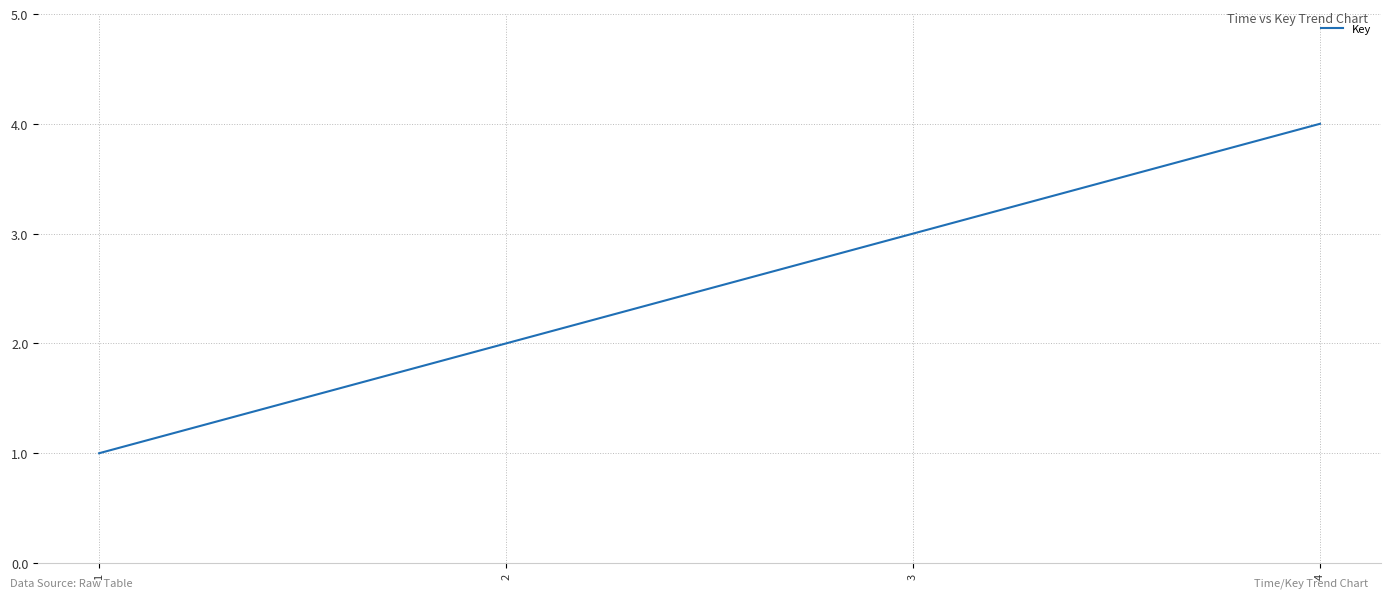

How many values are between 2 and 4?

3